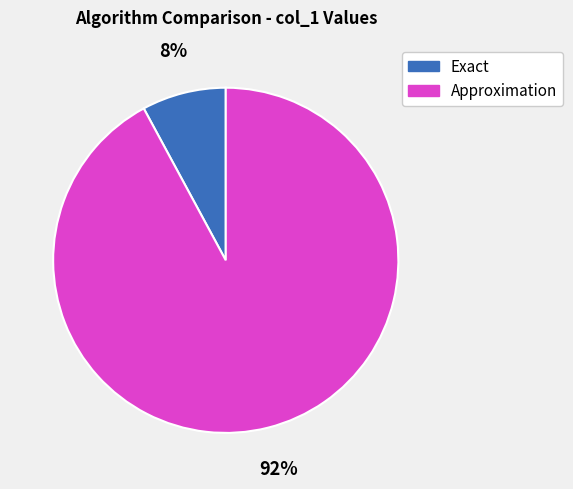

To the nearest percent, what is the average slice percentage?

50%